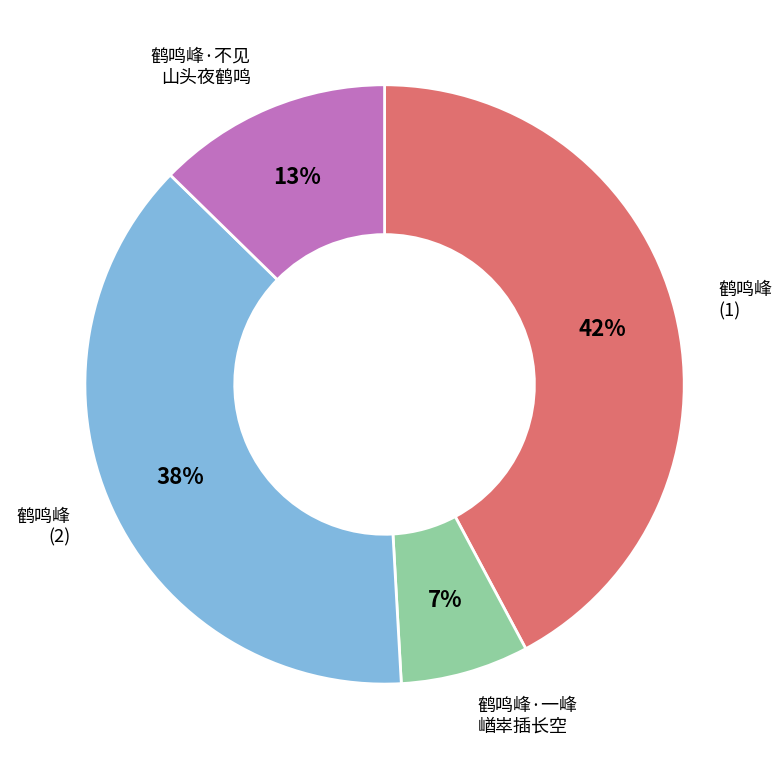

Is there any slice that represents more than half of the pie?

No